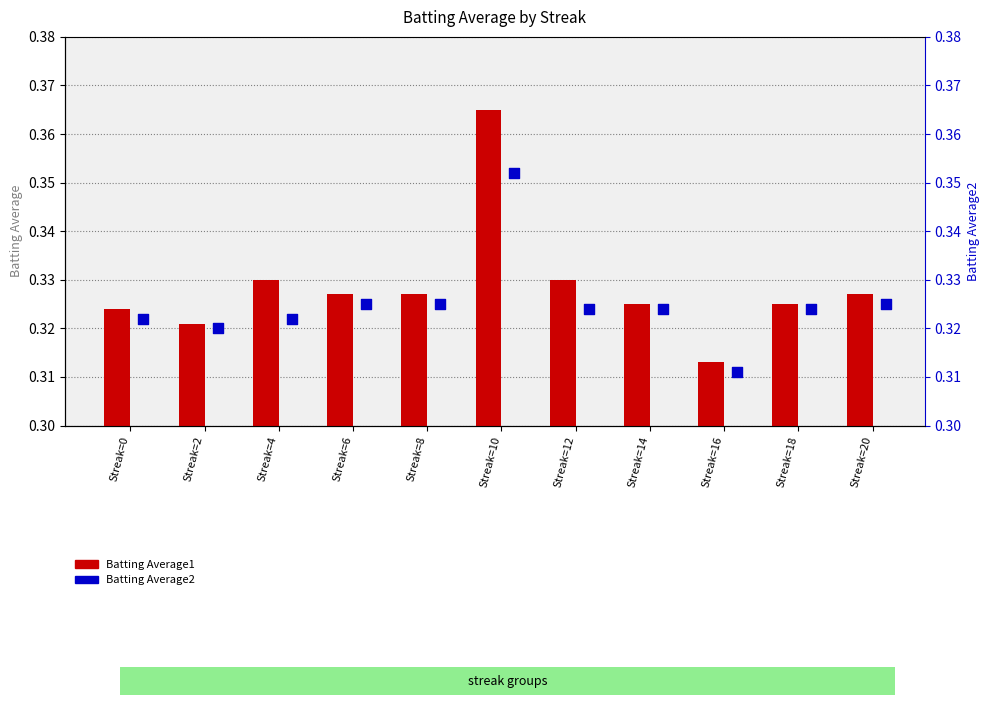

Which series reaches the maximum Y coordinate?

Batting Average1